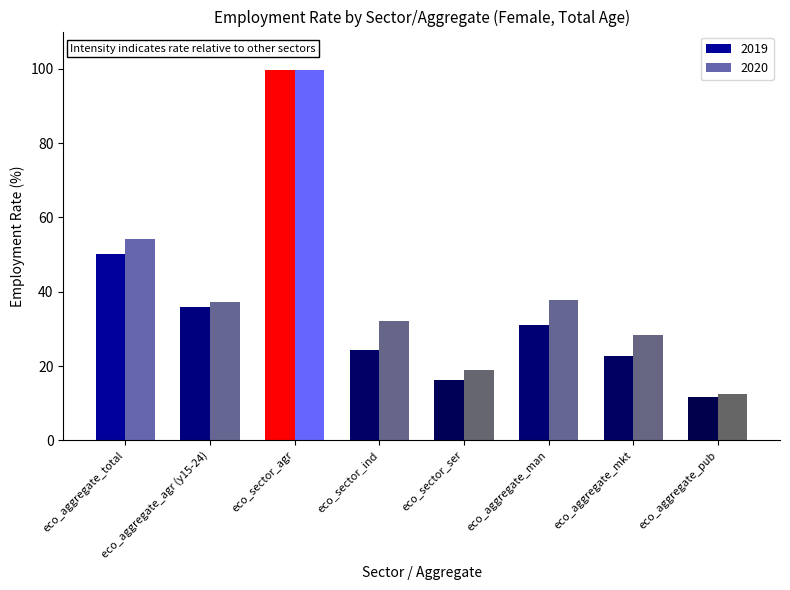

Count the number of categories in the chart.

8